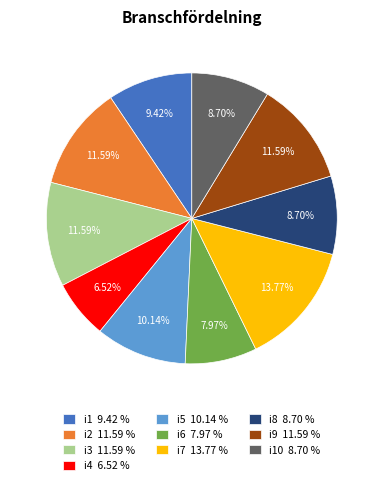

Does any single category account for the majority?

No